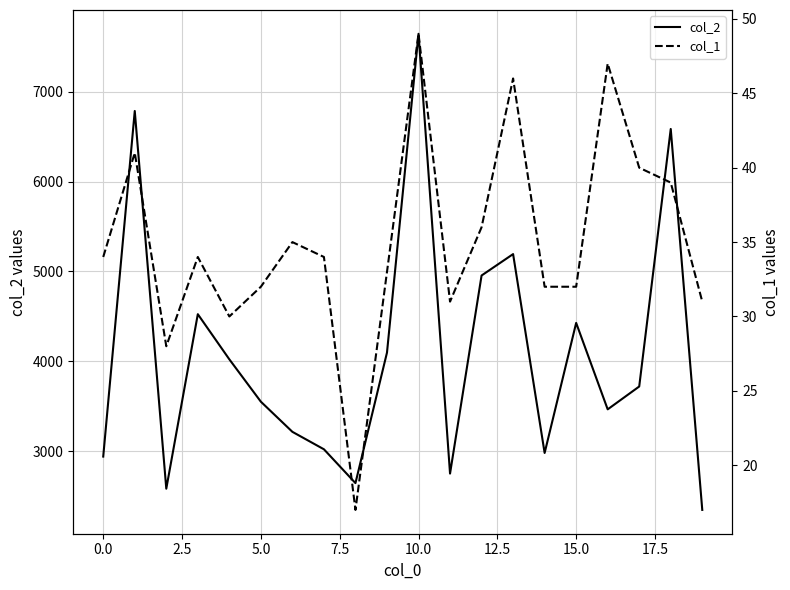

How many data points in col_2 are less than 3721?

10